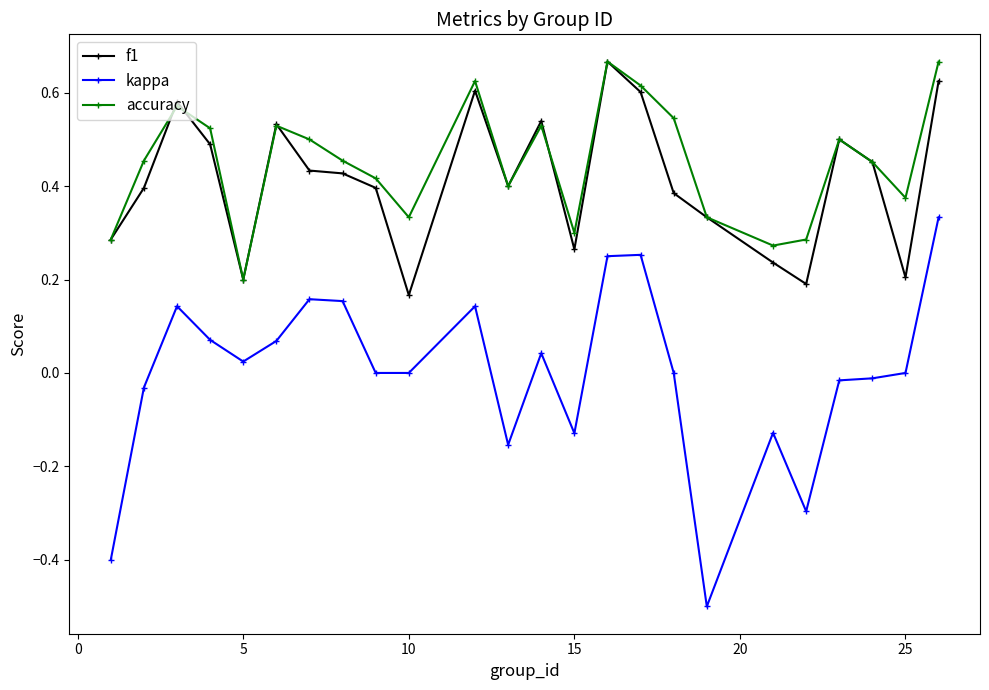

Which series has the largest total across all categories?

accuracy